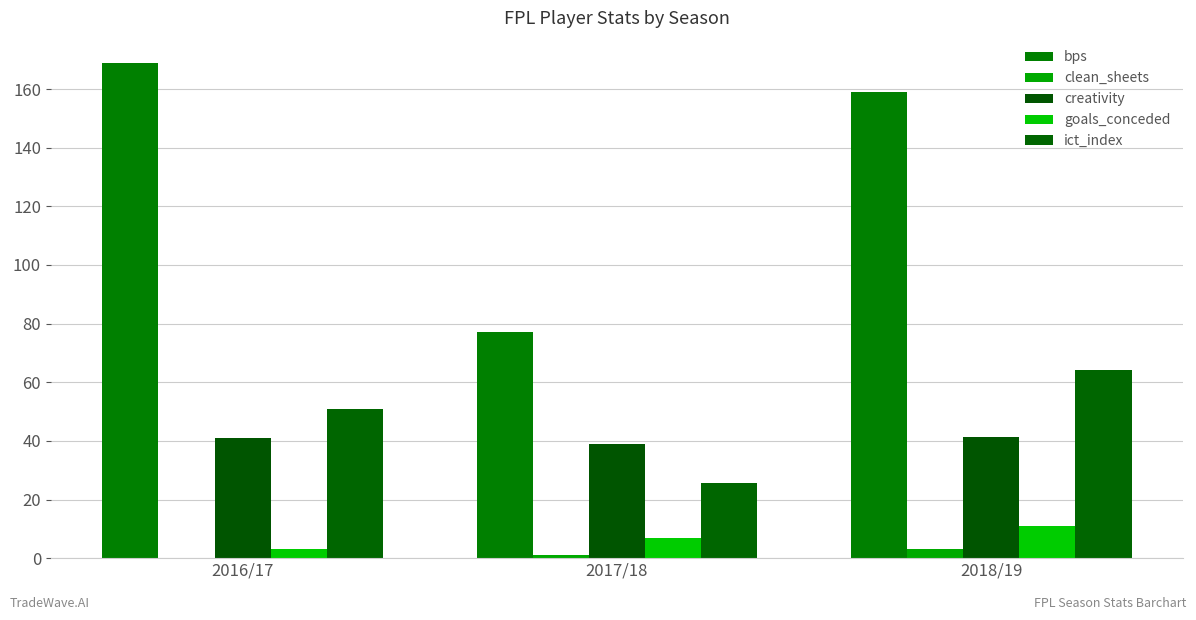

How many series are shown in this chart?

5